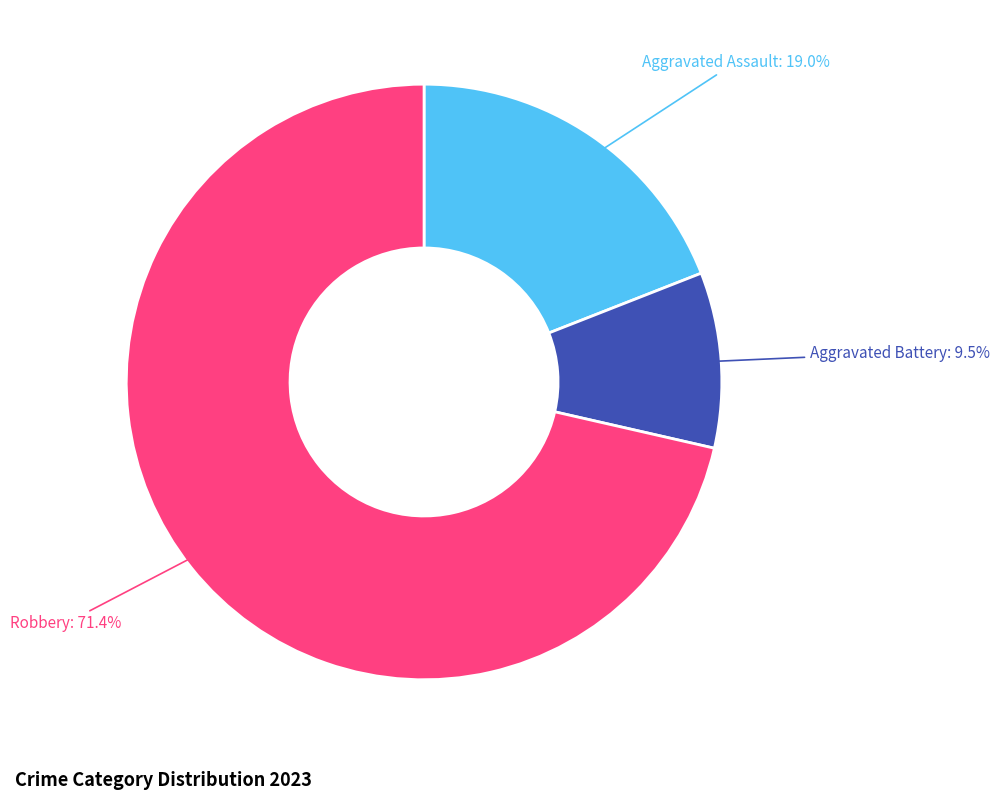

How much of the chart is everything except Aggravated Battery?

90.5%